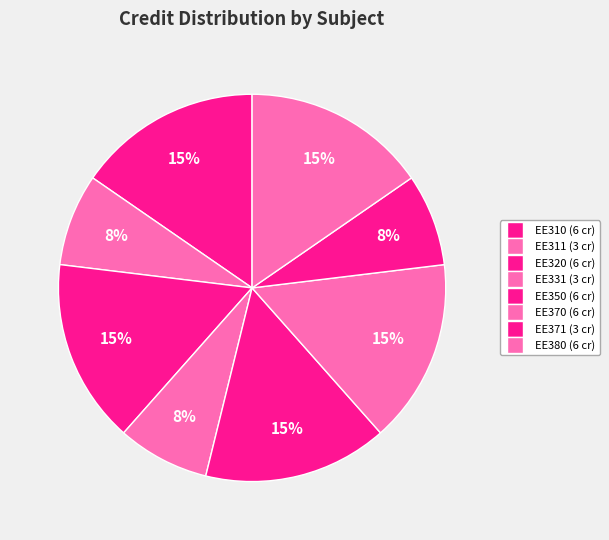

True or false: EE370 accounts for 9% of the total.

False